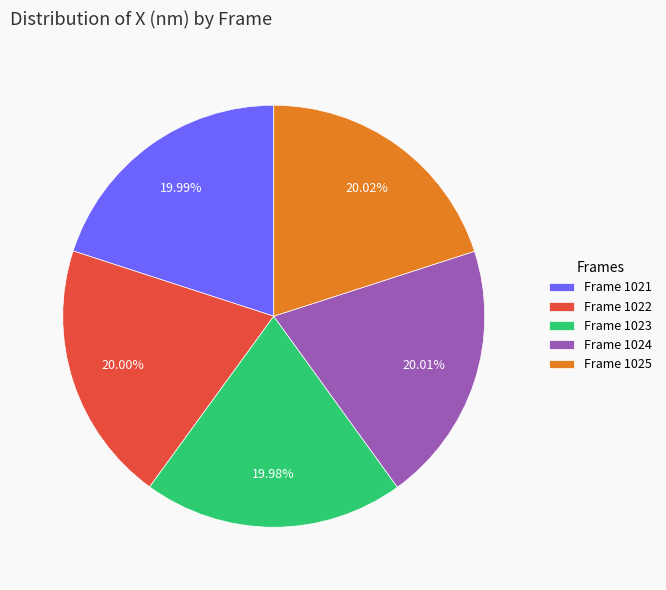

Count the number of slices in the pie.

5